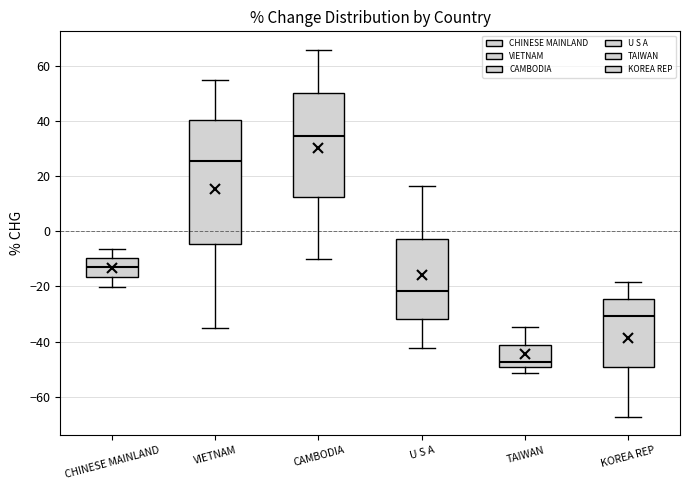

Which box is the tallest, from its lower edge to its upper edge?

VIETNAM